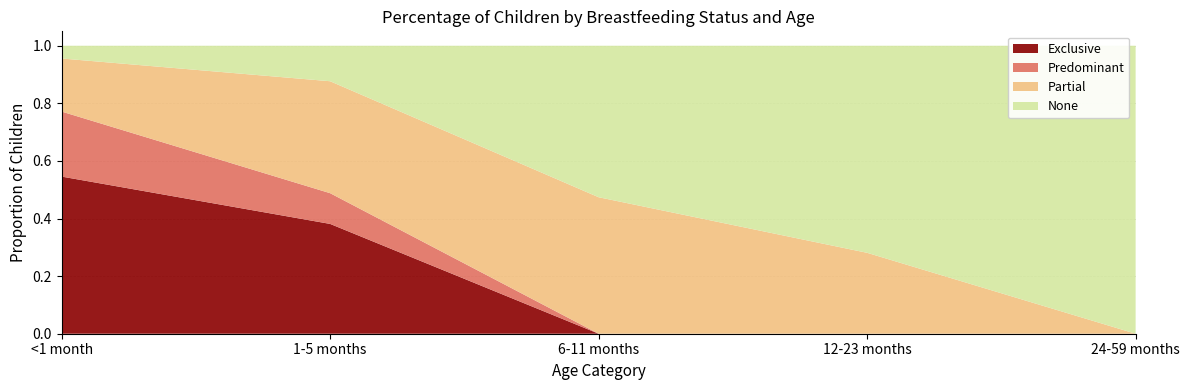

Reading left to right, what are all the values shown in this chart?

Exclusive: <1 month=0.5	1-5 months=0.4	6-11 months=0.0	12-23 months=0.0	24-59 months=0.0
Predominant: <1 month=0.2	1-5 months=0.1	6-11 months=0.0	12-23 months=0.0	24-59 months=0.0
Partial: <1 month=0.2	1-5 months=0.4	6-11 months=0.5	12-23 months=0.3	24-59 months=0.0
None: <1 month=0.0	1-5 months=0.1	6-11 months=0.5	12-23 months=0.7	24-59 months=1.0